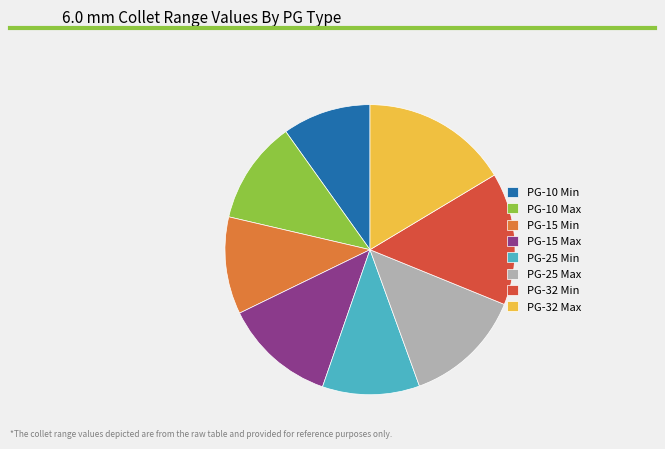

Which has a higher value, PG-15 Min or PG-25 Max?

PG-25 Max